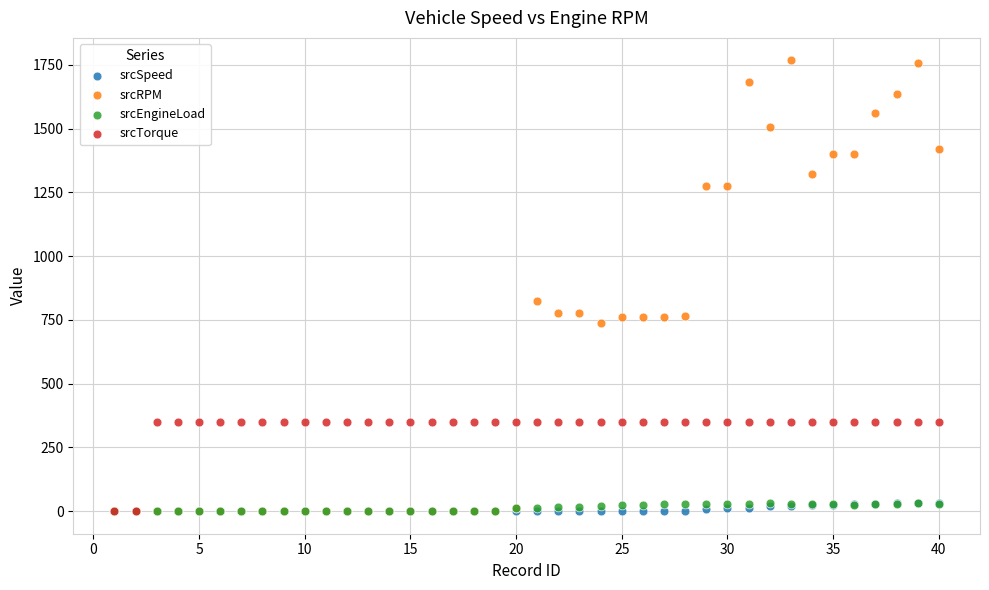

What are all the series names shown in the legend?

srcSpeed, srcRPM, srcEngineLoad, srcTorque